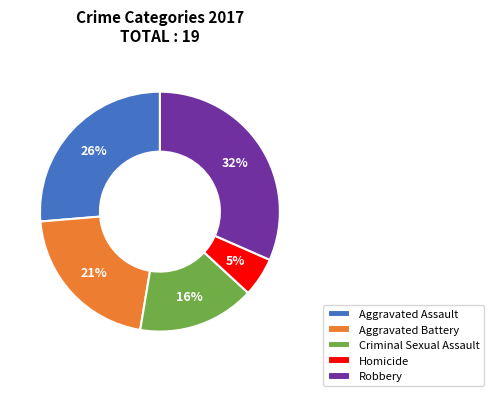

Is the sum of Homicide and Robbery greater than half?

No